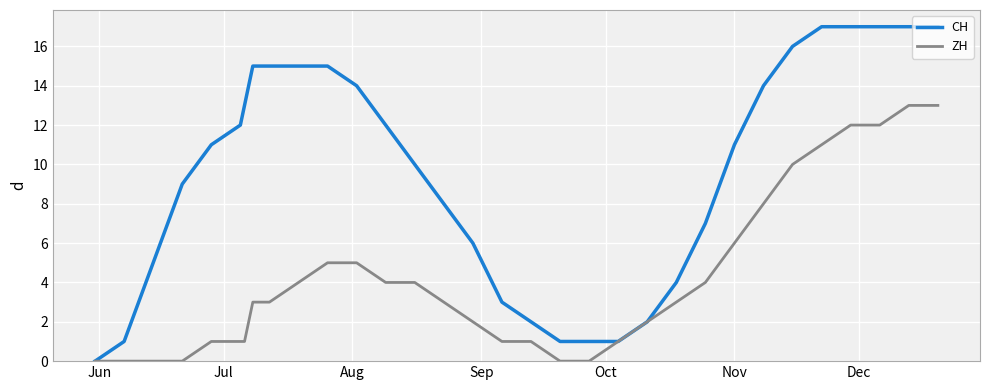

List the series in order of their peak value, highest first.

CH, ZH